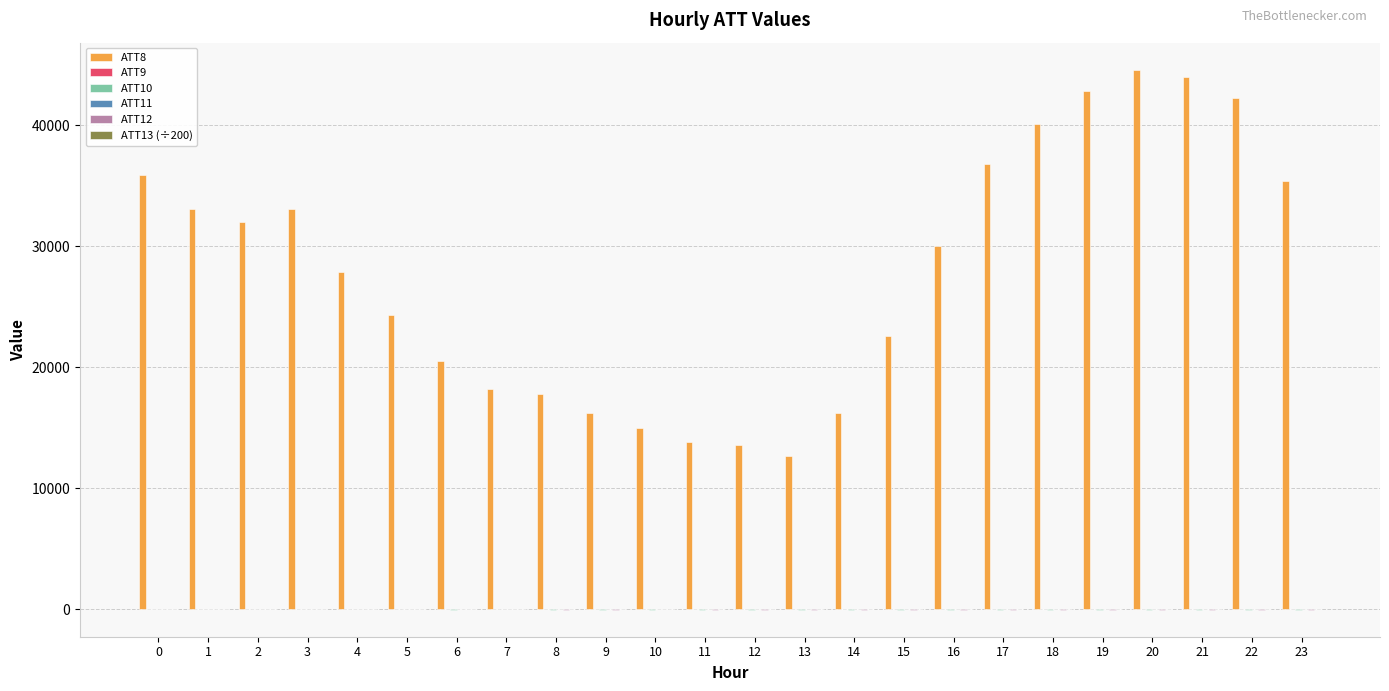

Does the chart contain stacked bars?

No